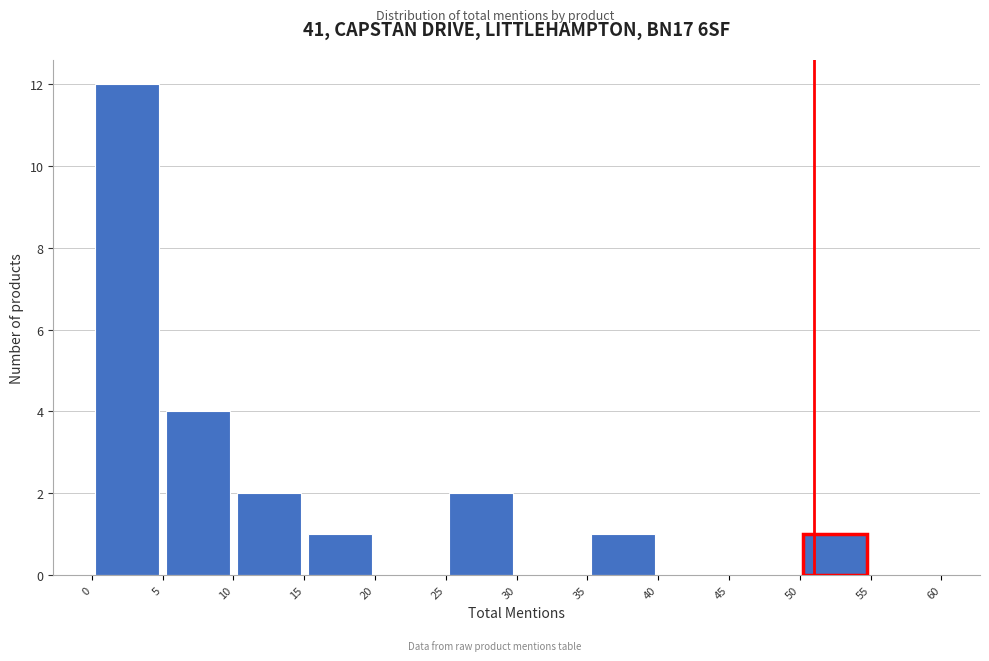

Reading left to right, list every bar in this chart as the range it spans on the x-axis followed by its height. The values are not printed on the chart, so give them approximately, as read against the axis.

0 to 5: 12
5 to 10: 4
10 to 15: 2
15 to 20: 1
20 to 25: 0
25 to 30: 2
30 to 35: 0
35 to 40: 1
40 to 45: 0
45 to 50: 0
50 to 55: 1
55 to 60: 0